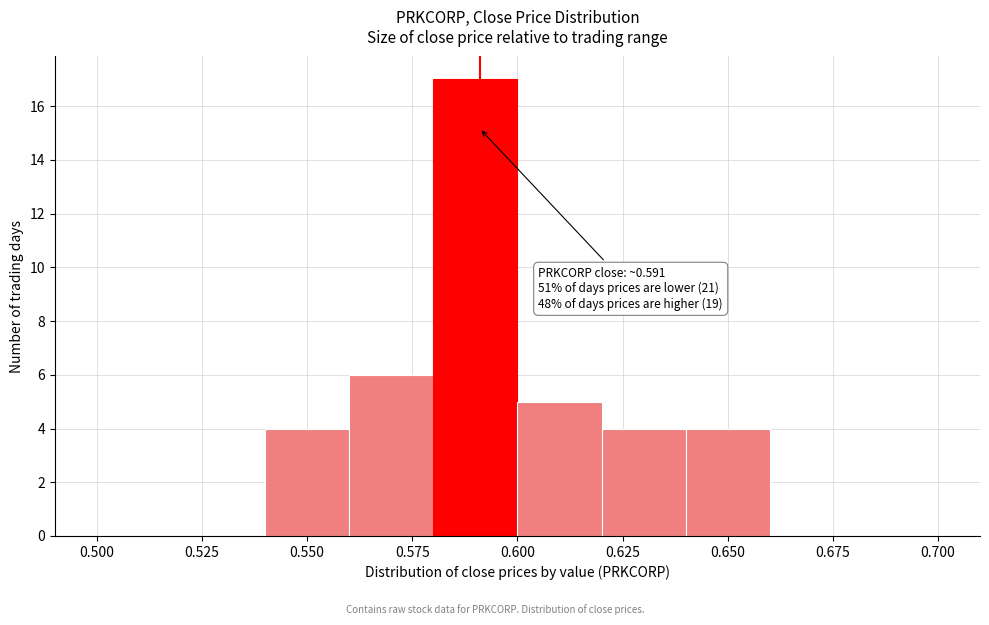

Which range on the x-axis has the tallest bar?

0.58 to 0.60